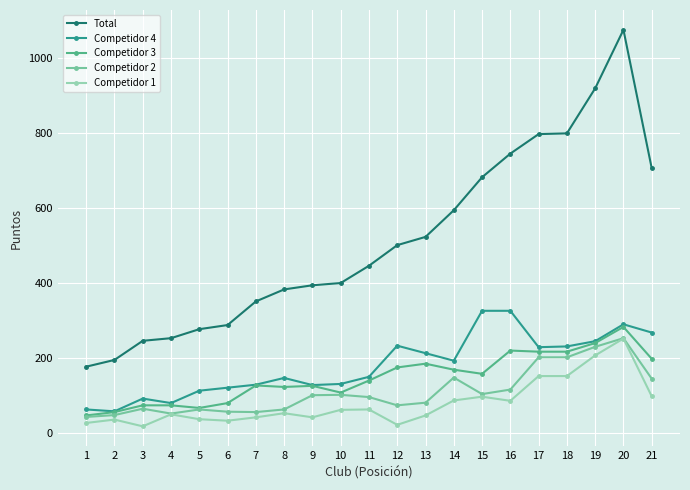

How many data points in Competidor 3 are less than 139?

10